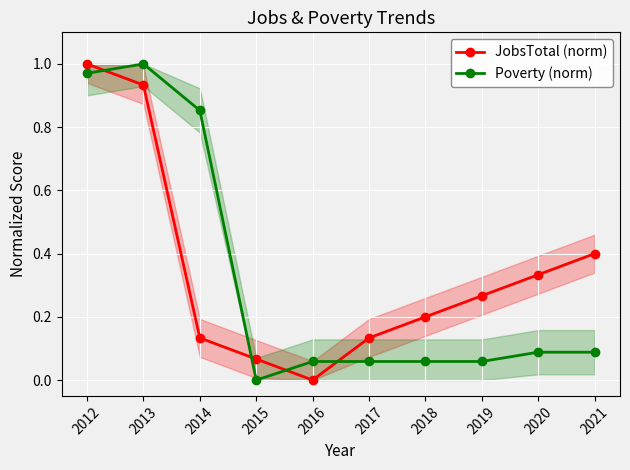

Rank the series by their average value, from highest to lowest.

JobsTotal (norm), Poverty (norm)